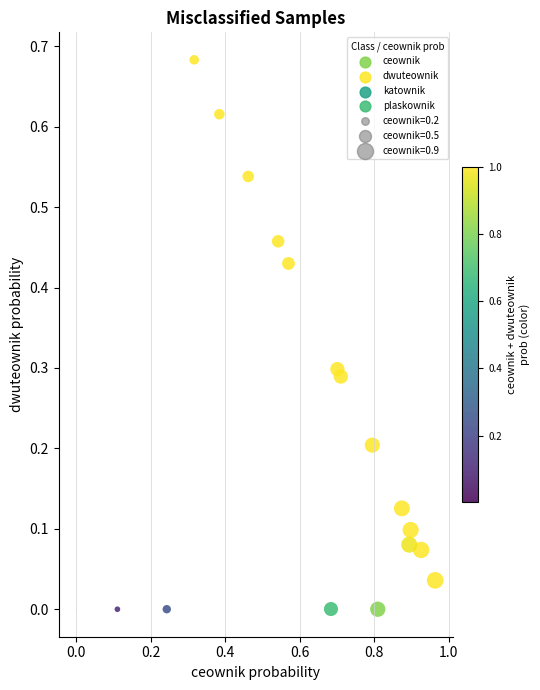

How many points are shown in the scatter plot?

18